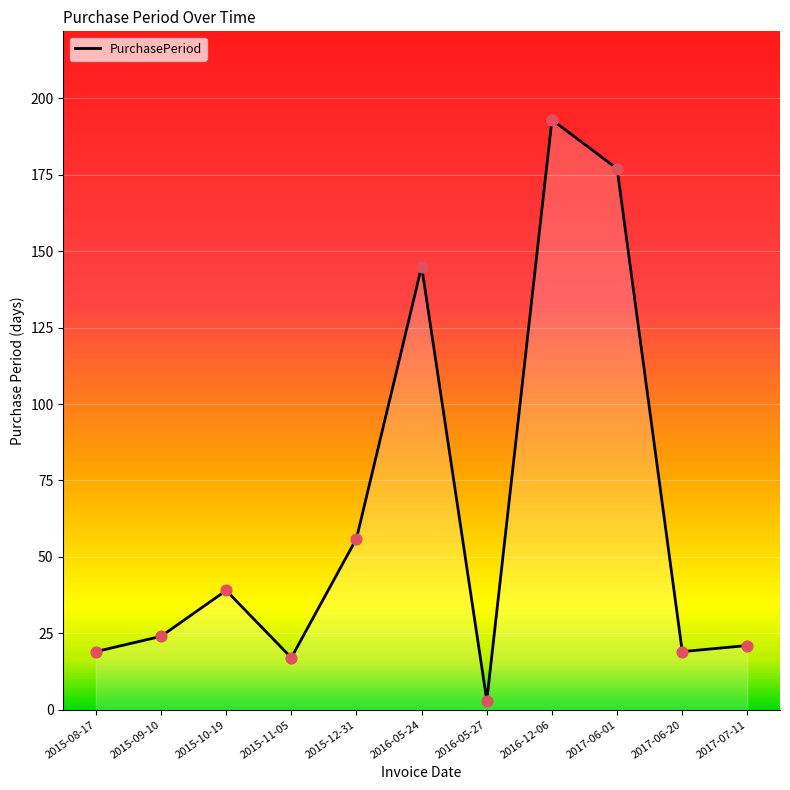

Between 2017-07-11 and 2016-05-27, which is larger?

2017-07-11